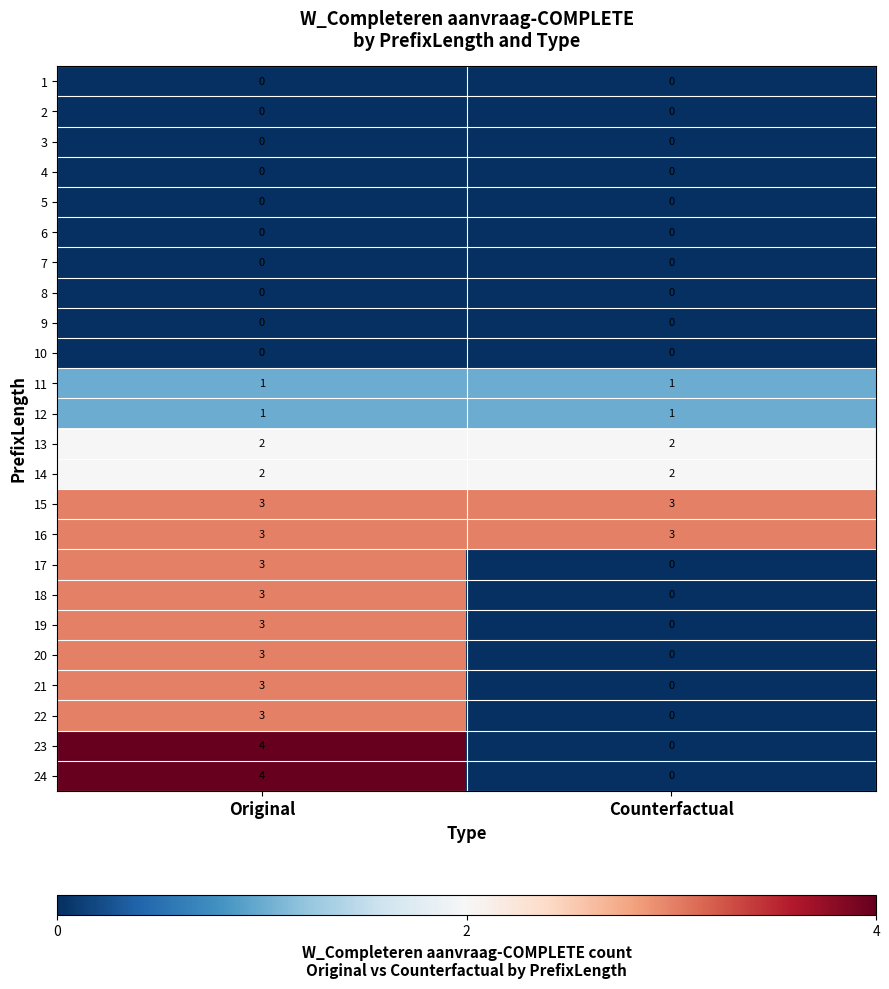

Which category has the highest value across all series?

Original